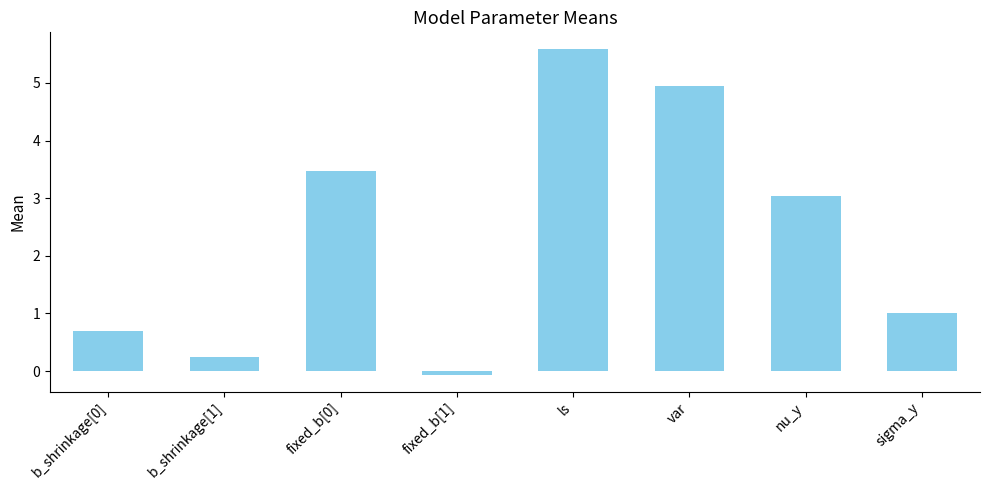

True or false: the data shows -0.1 at fixed_b[1].

True